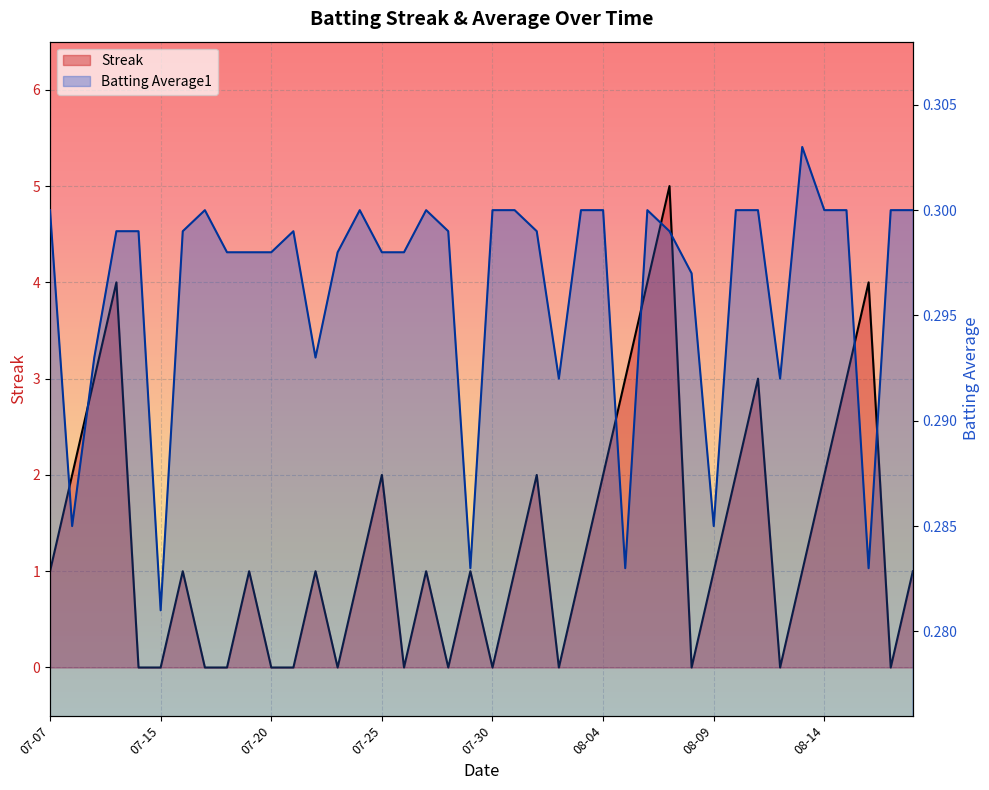

What is the difference between the second highest and minimum values in the Streak series?

4.0